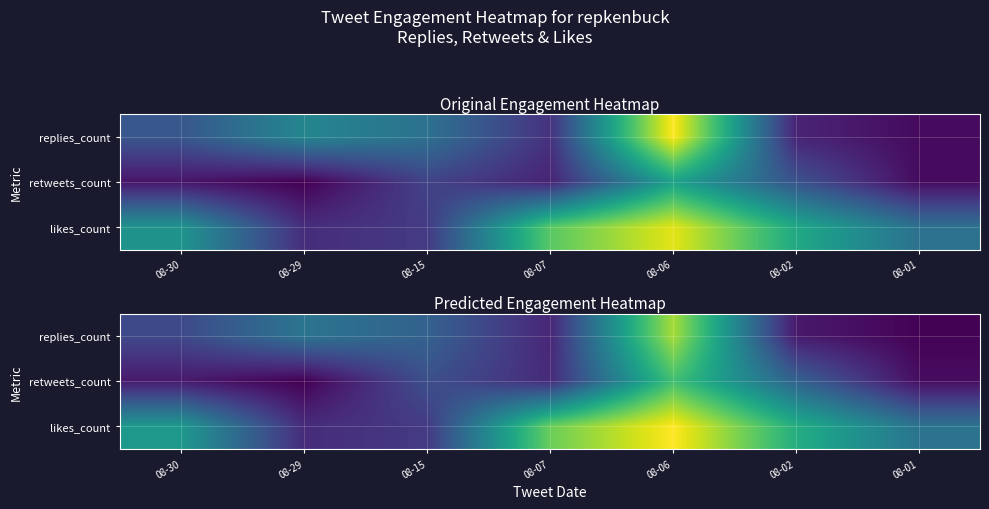

What is the minimum value for likes_count?

12.3